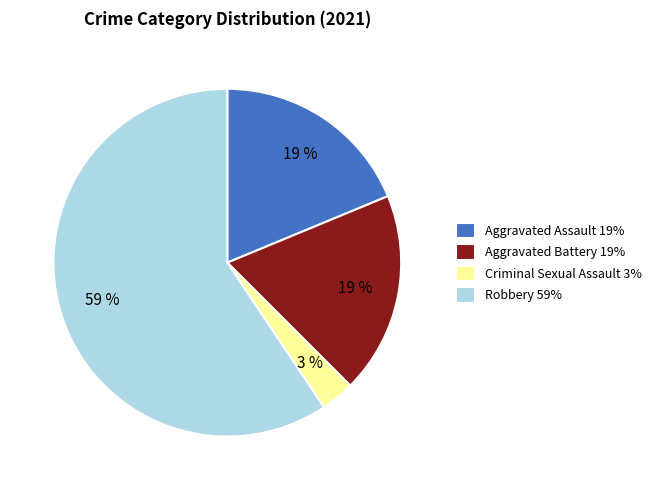

What percentage is the Criminal Sexual Assault slice, to the nearest percent?

3%